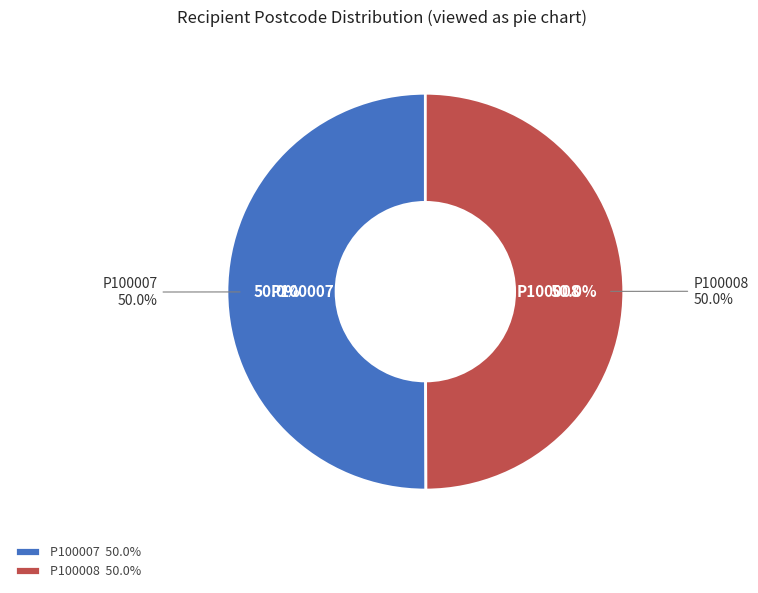

Count the number of slices in the pie.

2